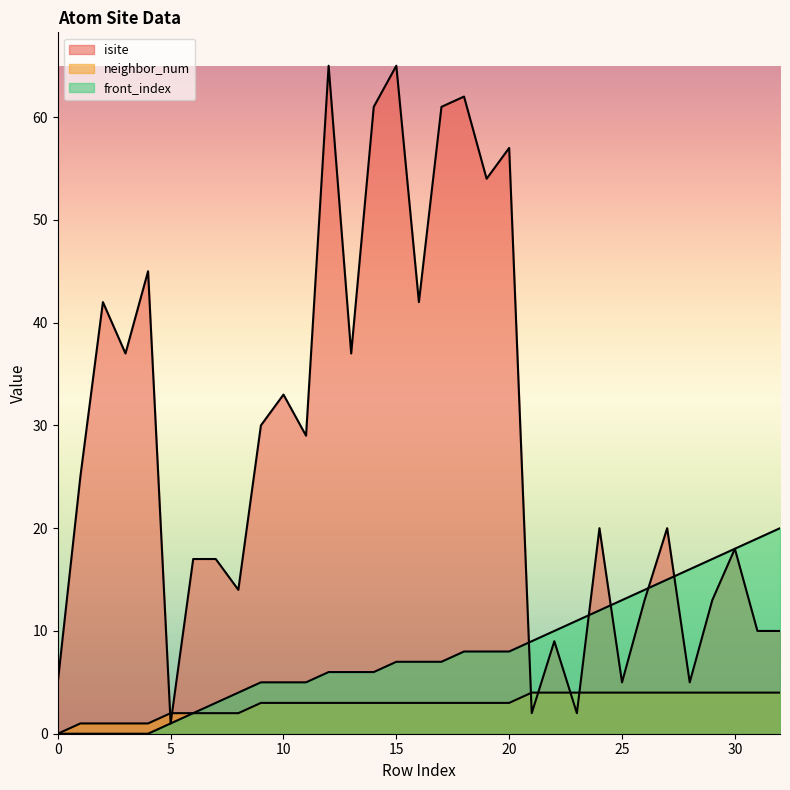

Reading right to left, list all the values displayed in this chart.

isite: 10	10	18	13	5	20	13	5	20	2	9	2	57	54	62	61	42	65	61	37	65	29	33	30	14	17	17	1	45	37	42	25	5
neighbor_num: 4	4	4	4	4	4	4	4	4	4	4	4	3	3	3	3	3	3	3	3	3	3	3	3	2	2	2	2	1	1	1	1	0
front_index: 20	19	18	17	16	15	14	13	12	11	10	9	8	8	8	7	7	7	6	6	6	5	5	5	4	3	2	1	0	0	0	0	0